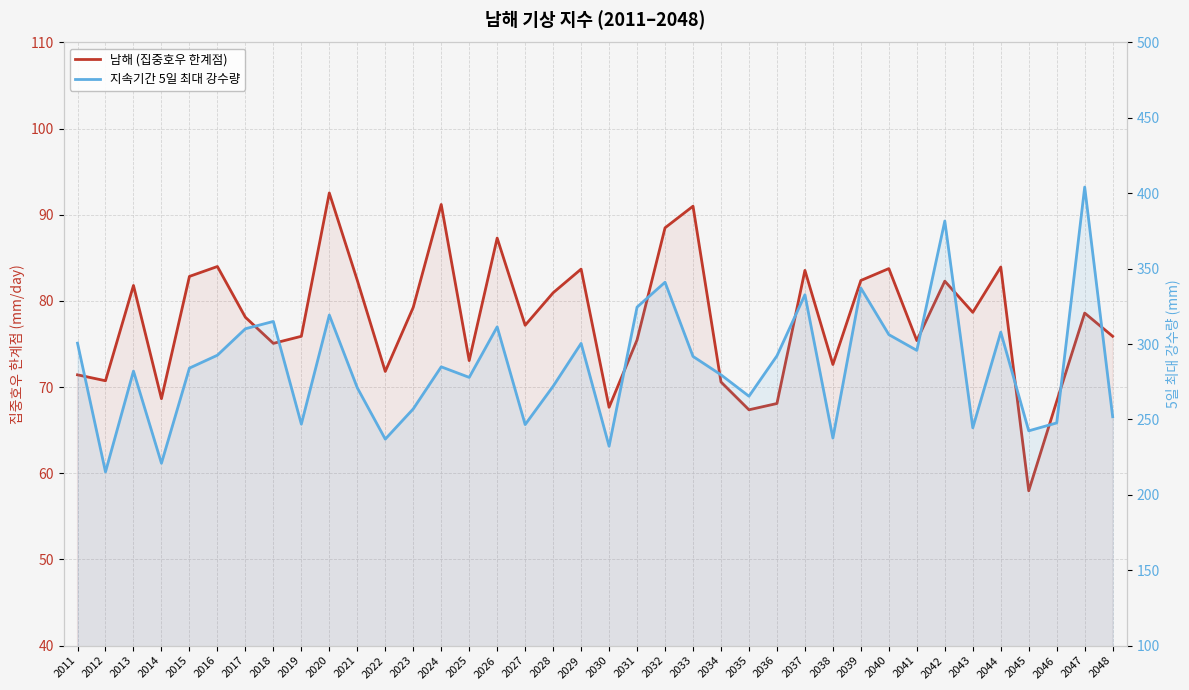

Between 2014 and 2046, which is larger?

2014